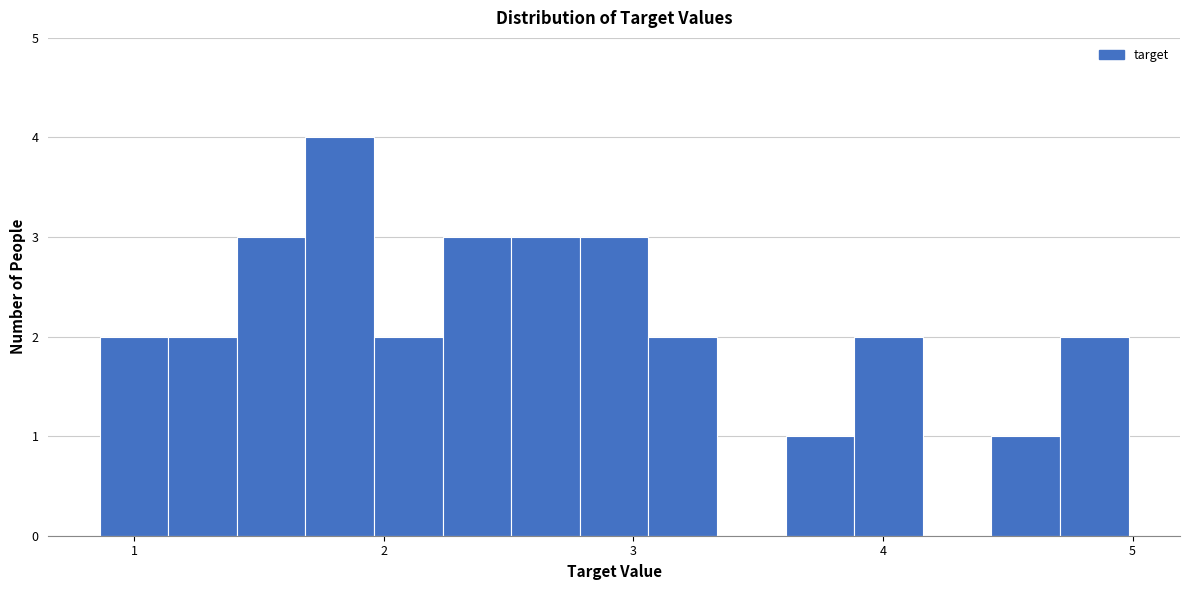

Read against the x-axis, roughly where is the centre of the tallest bar?

1.8